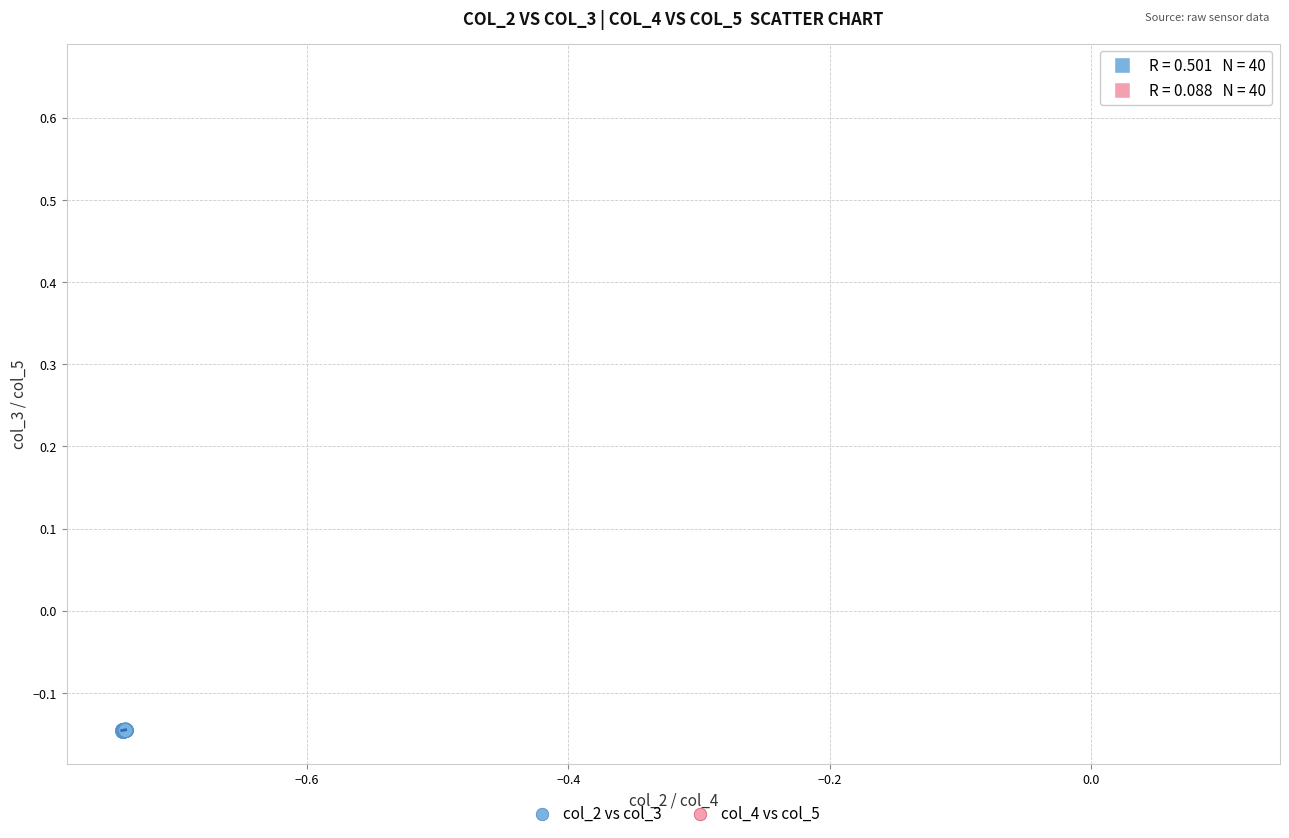

Which series contains the highest Y value?

col_4 vs col_5